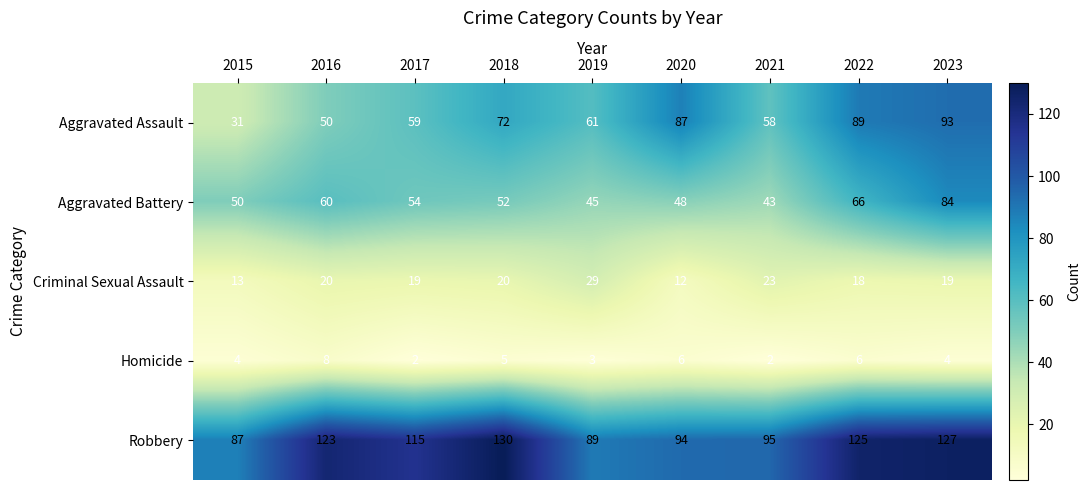

What is the minimum value for Criminal Sexual Assault?

12